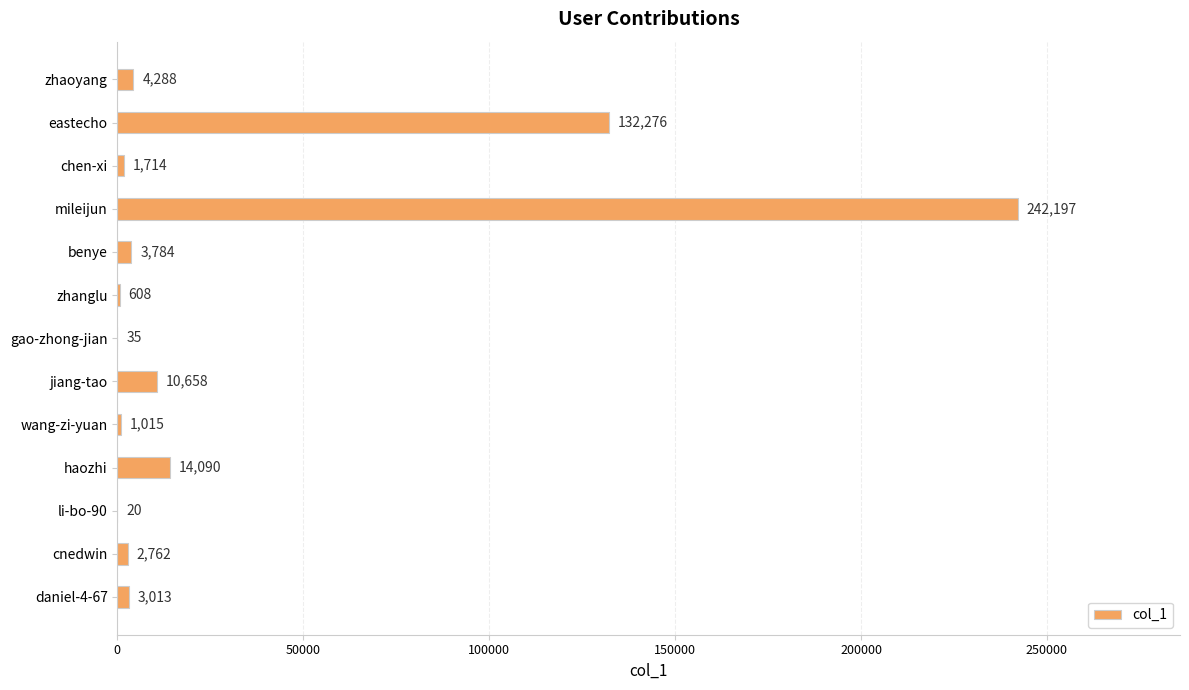

How many categories are shown in the chart?

13